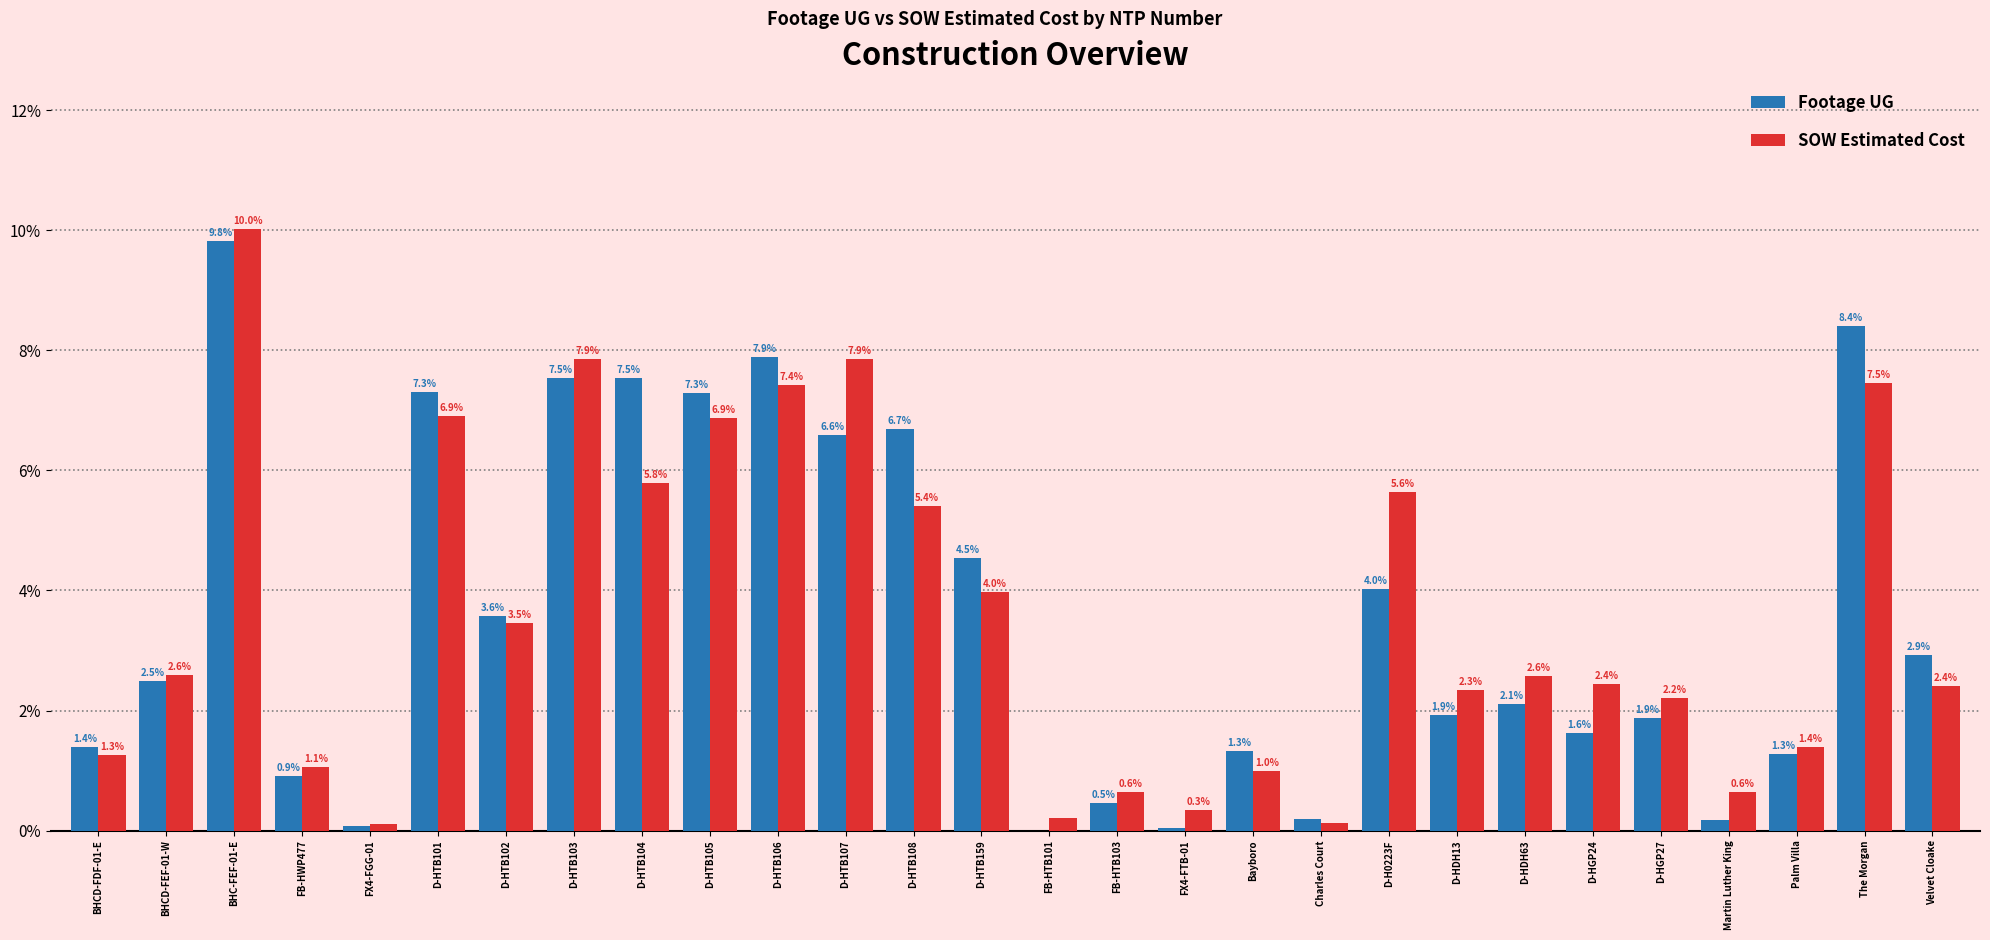

At which label does SOW Estimated Cost reach its peak?

BHC-FEF-01-E